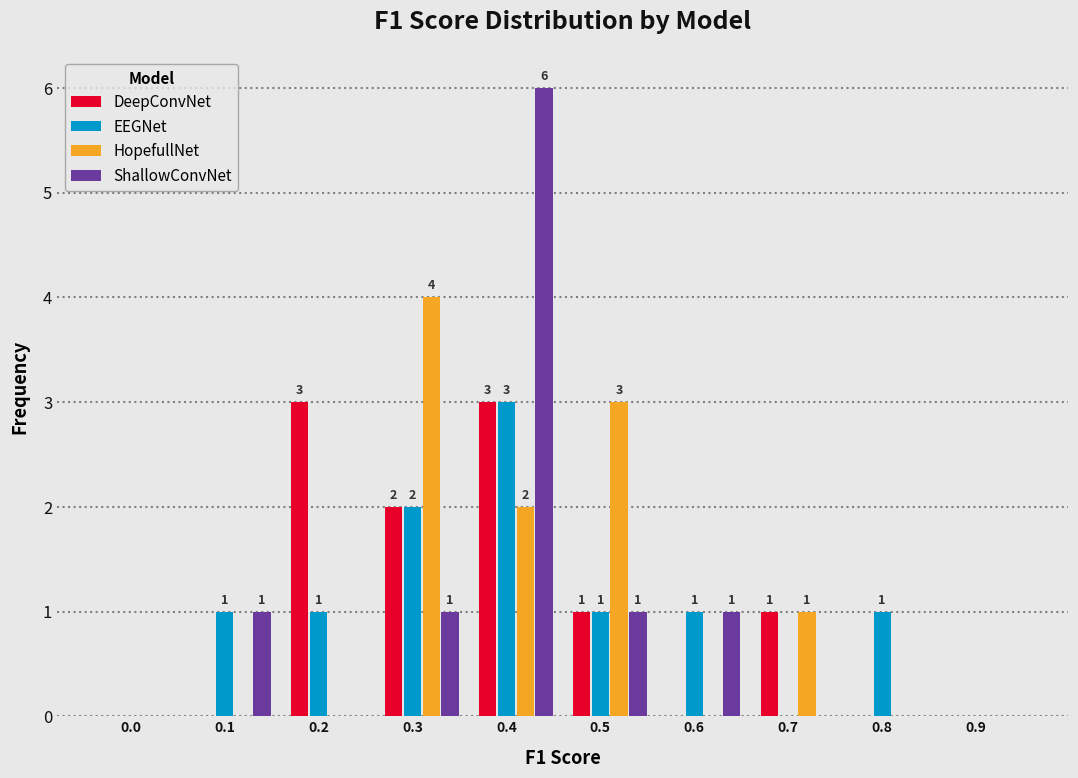

Which category has the highest value in the ShallowConvNet series?

0.4